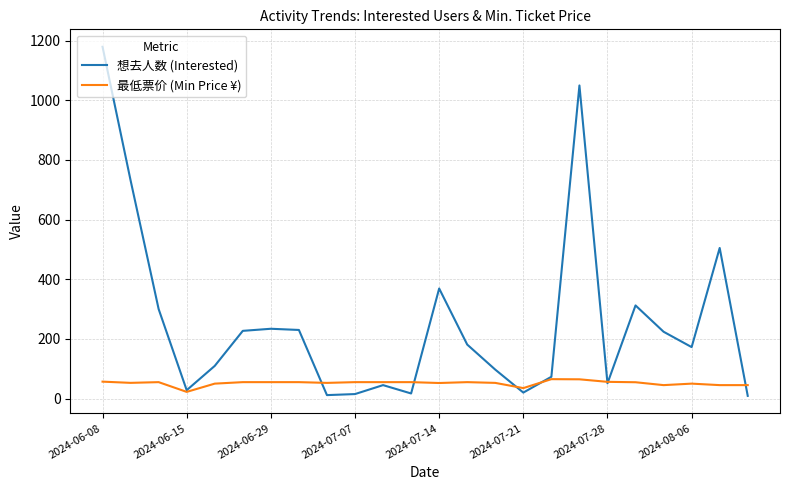

What is the maximum value for 想去人数 (Interested)?

1179.7